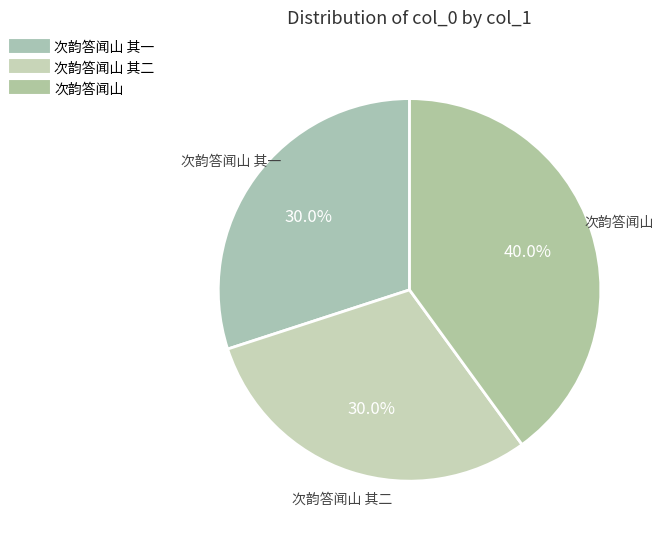

Count the number of slices in the pie.

3